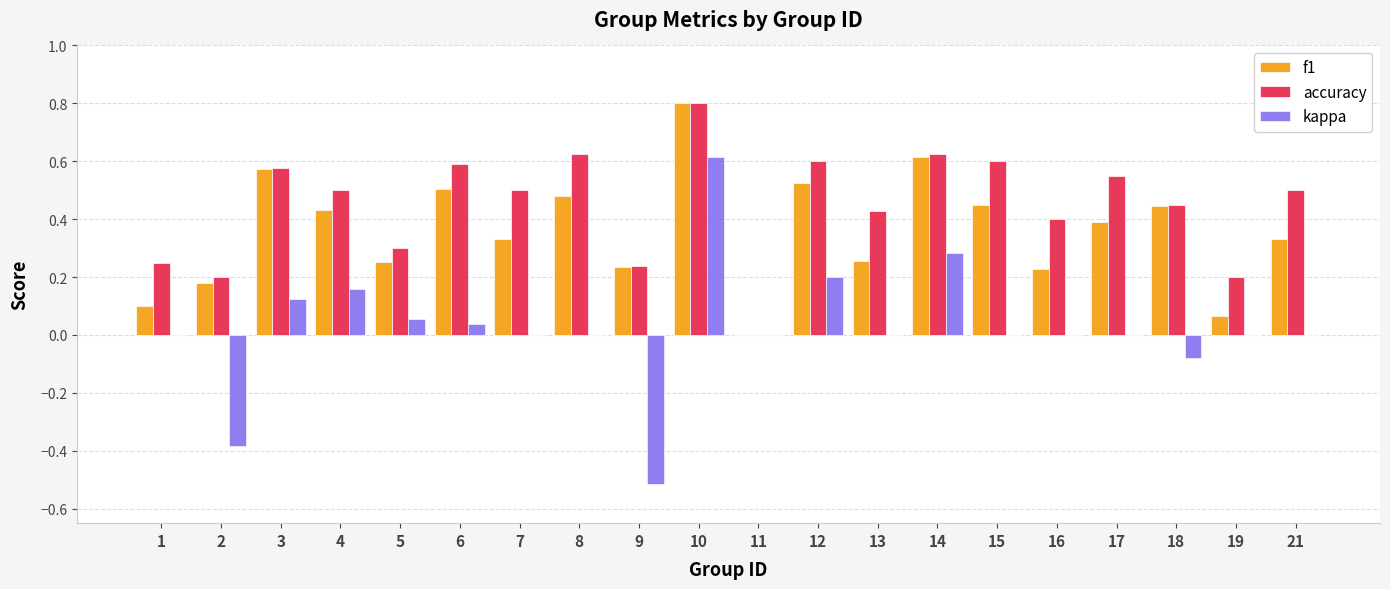

What is the greatest value displayed?

0.8